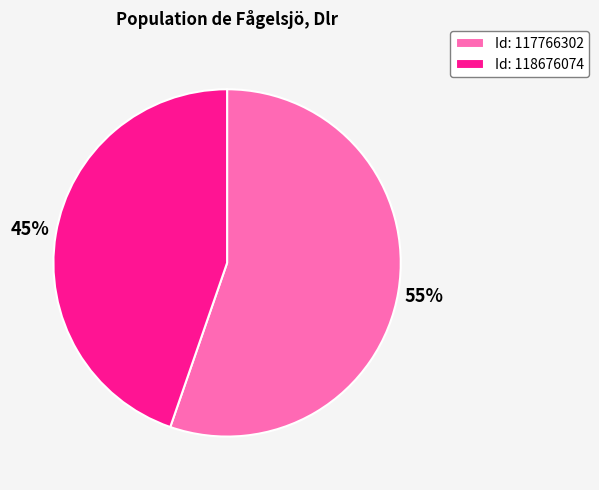

What percentage is the Id: 117766302 slice, to the nearest percent?

55%